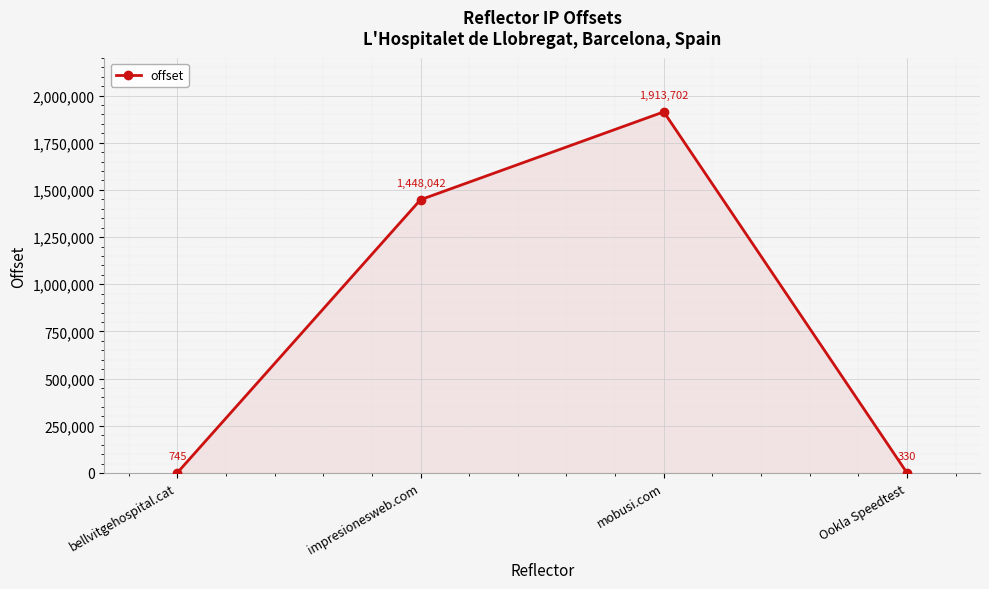

Which label corresponds to the smallest value in the chart?

Ookla Speedtest